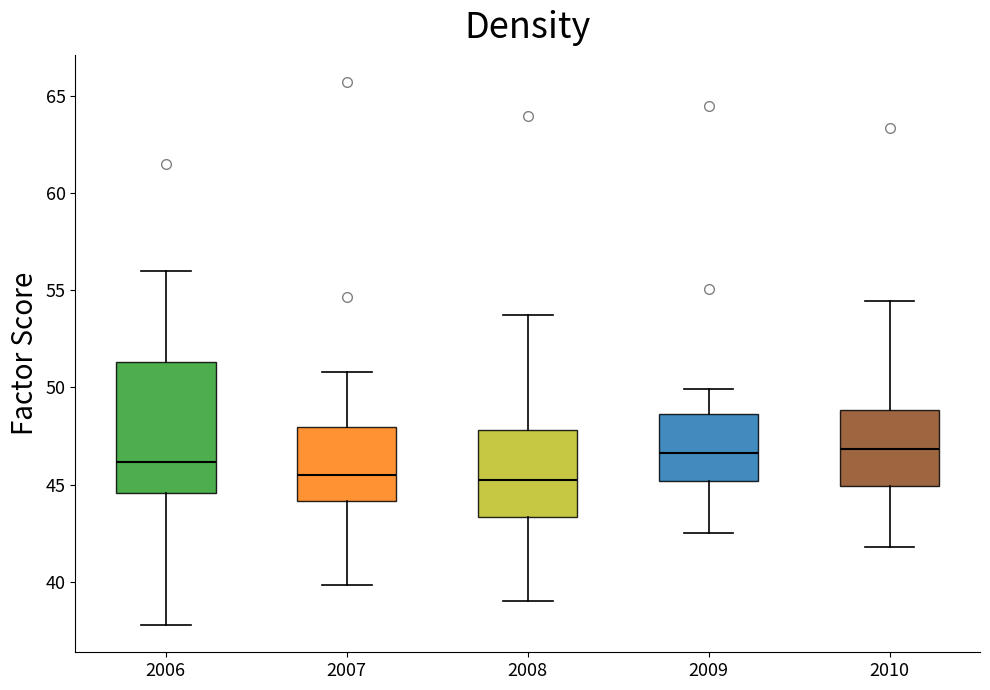

Reading left to right, read every box against the y-axis: the position of its median line, the range the box covers, and the ends of its whiskers. The values are not printed on the chart, so give them approximately, as read against the axis.

2006: median 46.0, box 44.5 to 51.5, whiskers 38.0 to 56.0
2007: median 45.5, box 44.0 to 48.0, whiskers 40.0 to 51.0
2008: median 45.0, box 43.5 to 48.0, whiskers 39.0 to 53.5
2009: median 46.5, box 45.0 to 48.5, whiskers 42.5 to 50.0
2010: median 47.0, box 45.0 to 49.0, whiskers 42.0 to 54.5